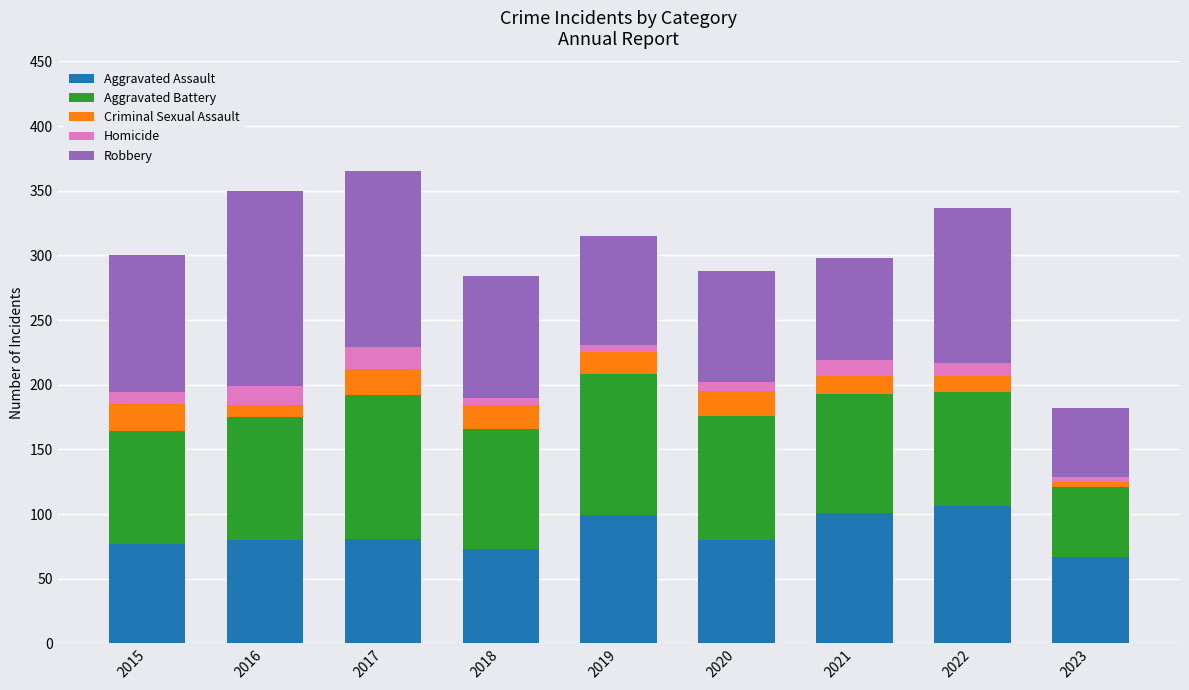

The Aggravated Assault series shows 93 at 2023. True or false?

False